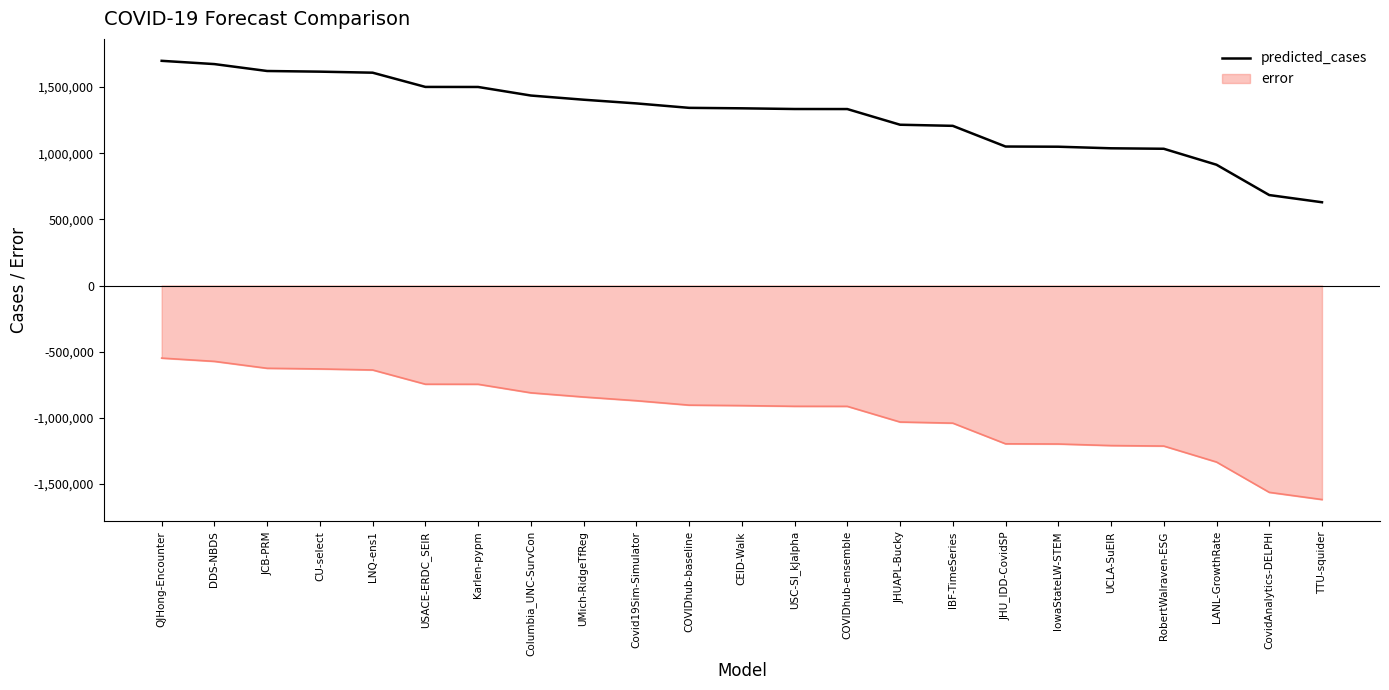

What is the difference between the maximum and minimum values in the error series?

1068605.1